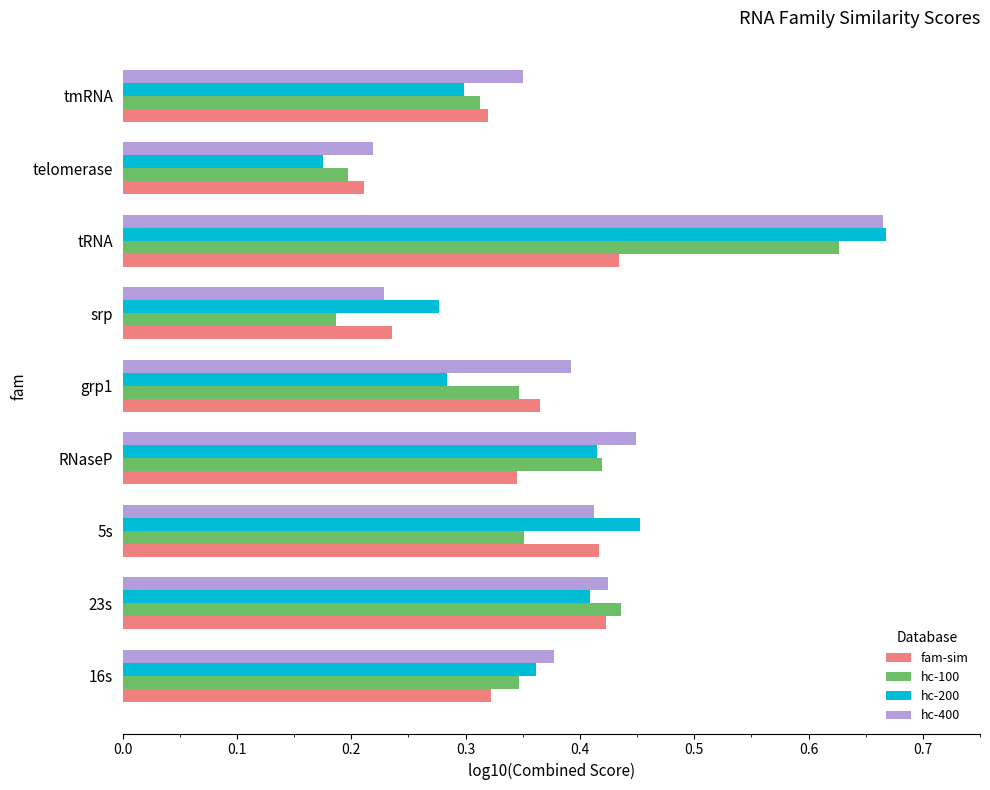

Rank the categories by hc-400 value from lowest to highest.

telomerase, srp, tmRNA, 16s, grp1, 5s, 23s, RNaseP, tRNA